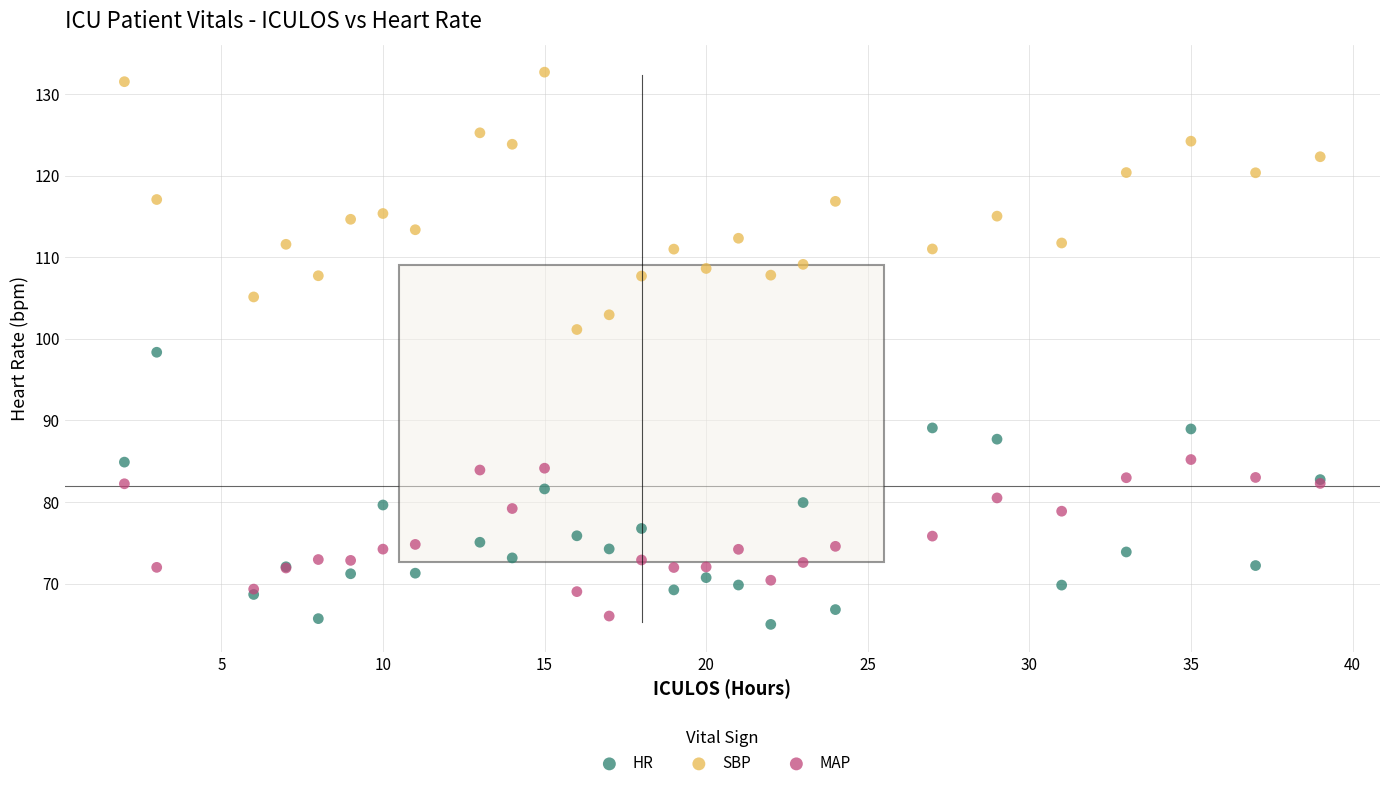

What is the X range (max minus min) for the scatter plot?

37.0